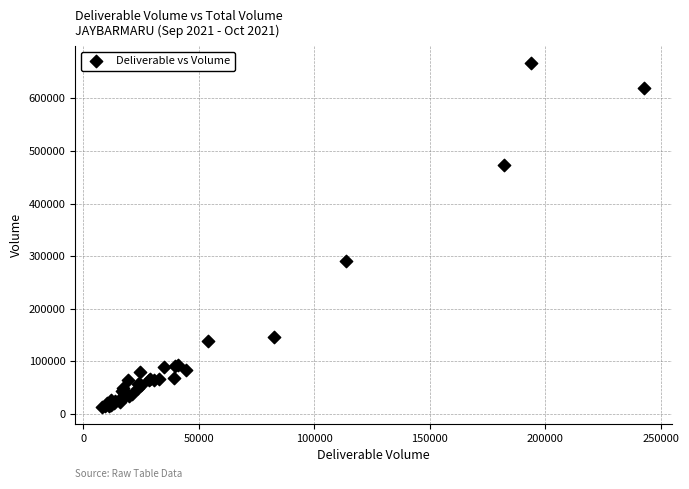

What Y value in the scatter plot is closest to 340218?

290580